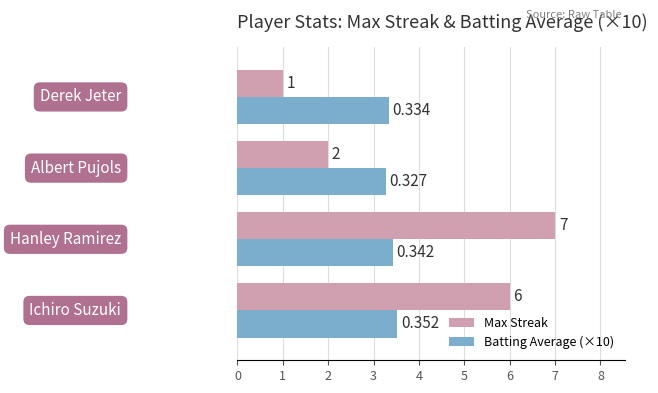

Which series has the largest total across all categories?

Max Streak